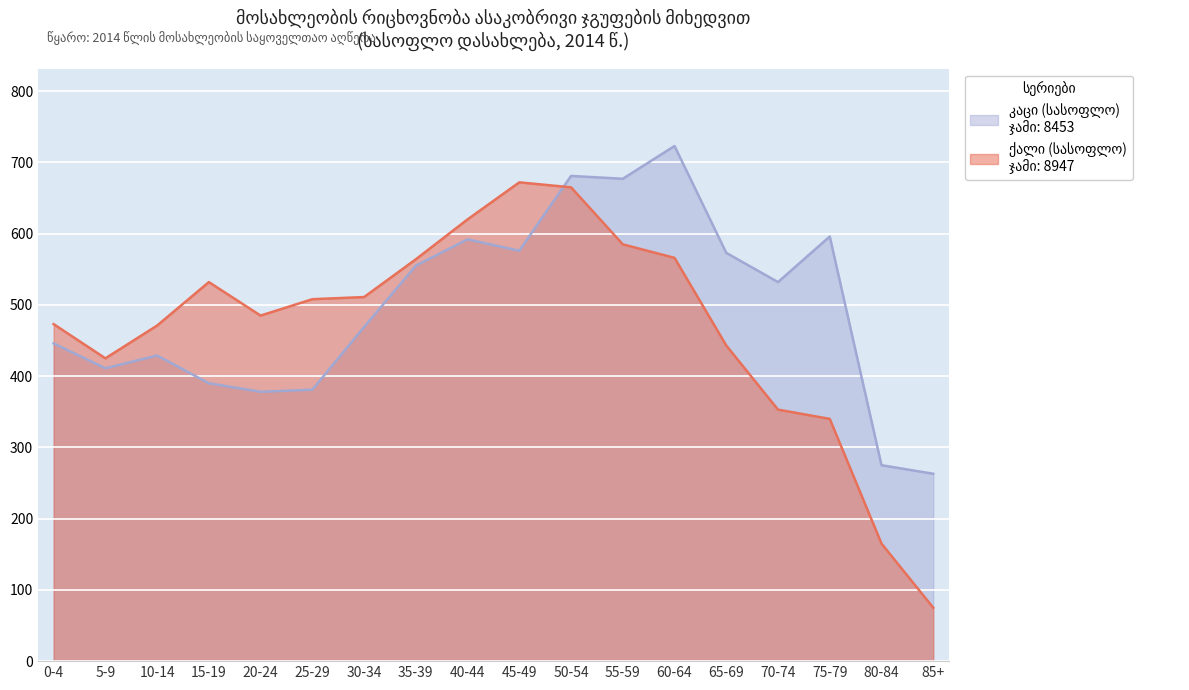

Which series has the largest total across all categories?

ქალი (სასოფლო)